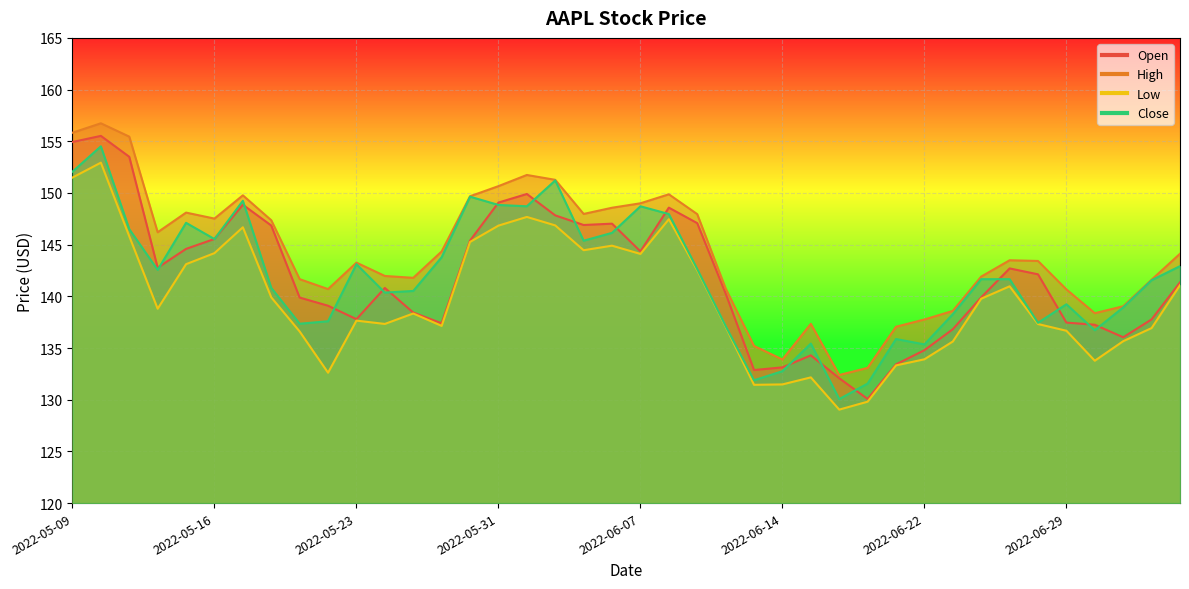

Between 2022-06-16 and 2022-06-23, which series saw the biggest shift?

Close